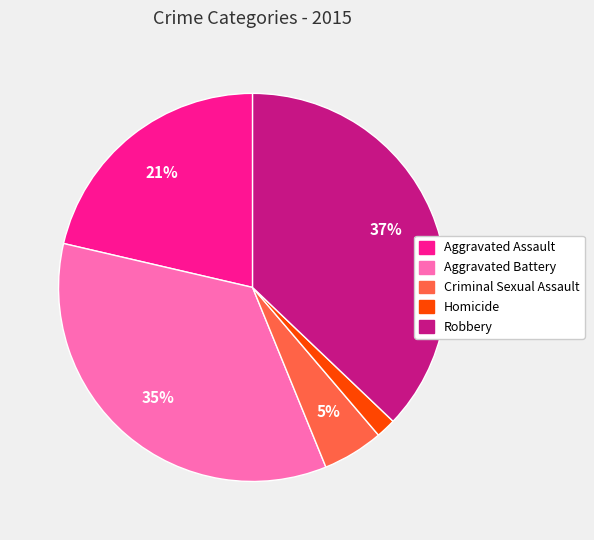

How many slices are in this pie chart?

5